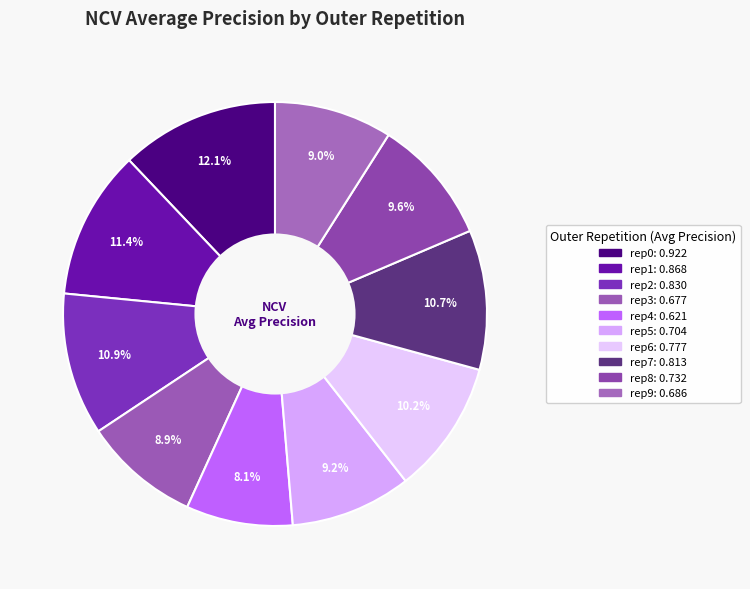

How many segments does this pie chart have?

10